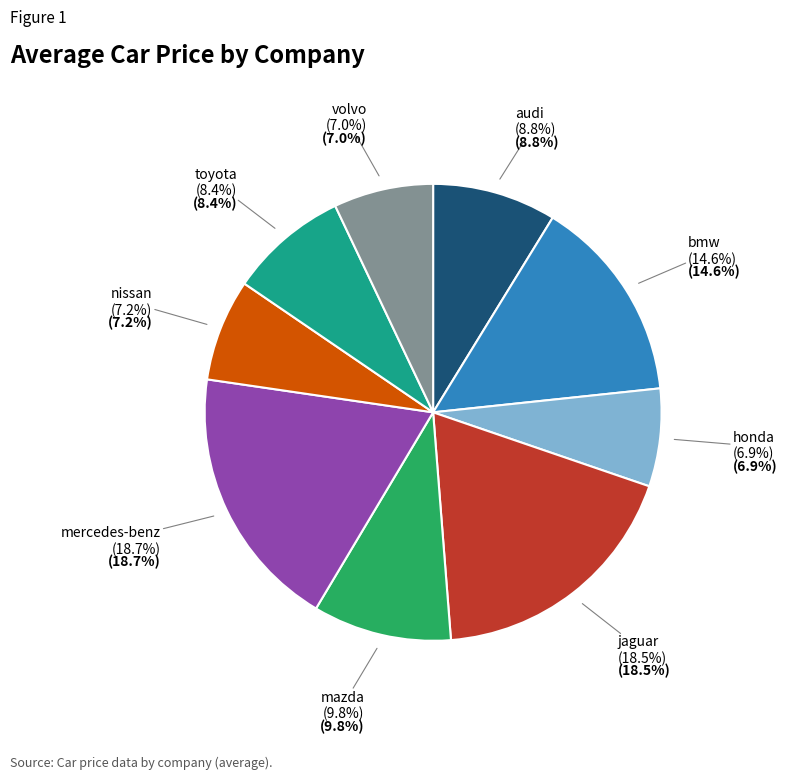

What is the change in value from audi to jaguar?

+18207.5